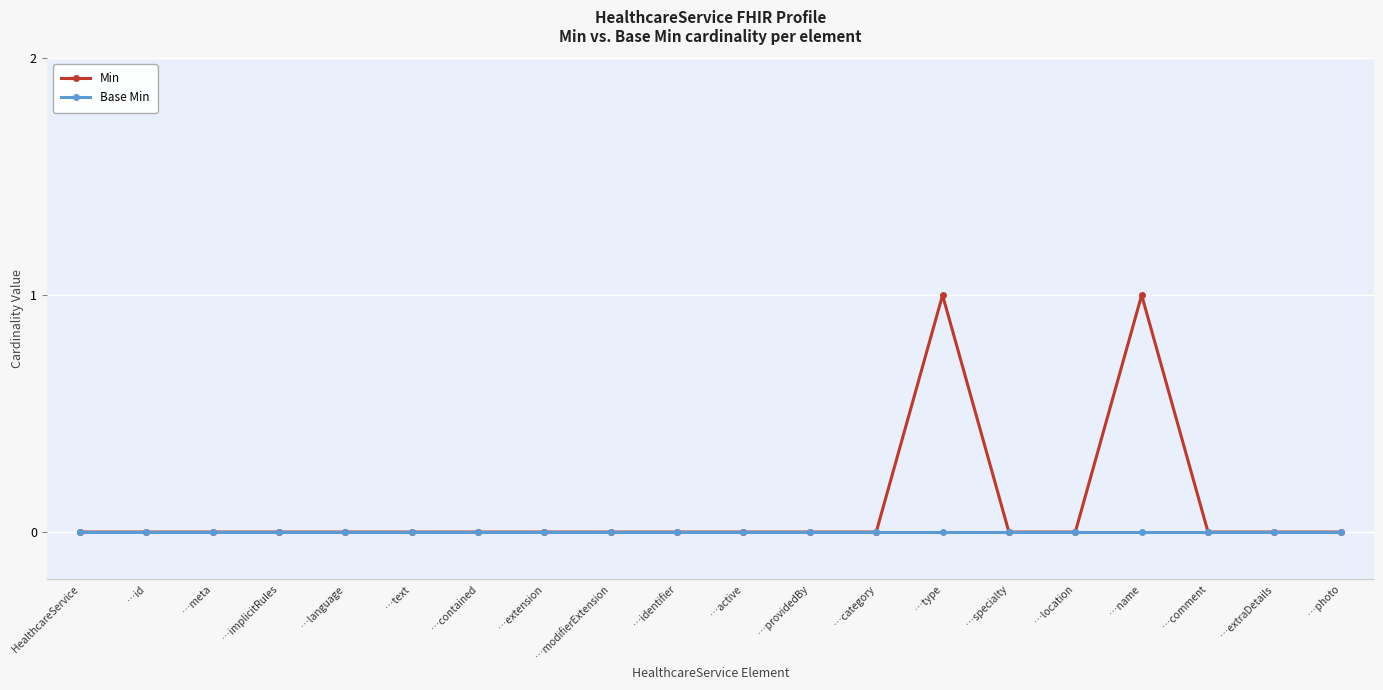

True or false: Min has a value of 0 at …type.

False